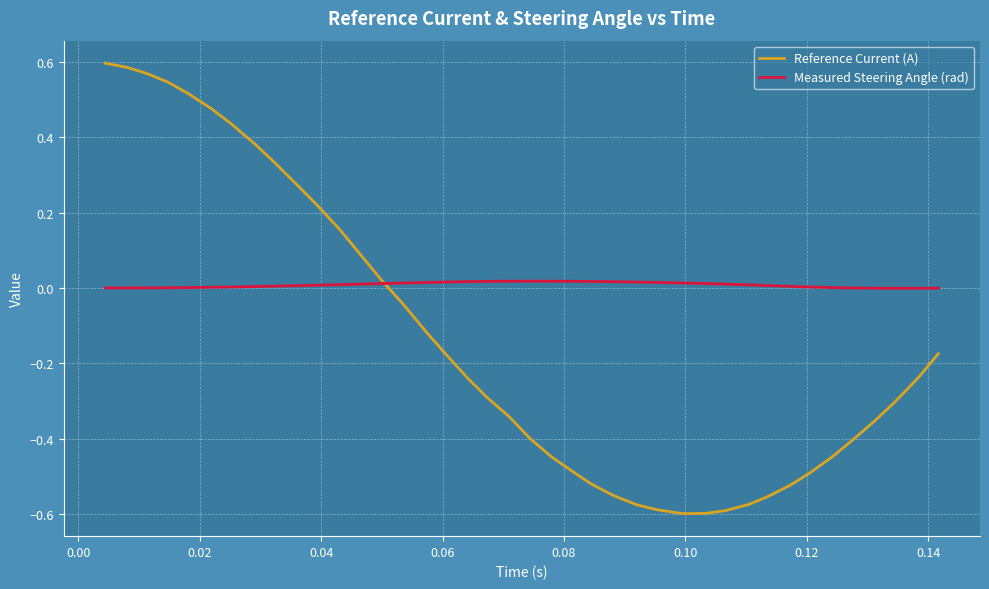

Does the chart have visible grid lines?

Yes